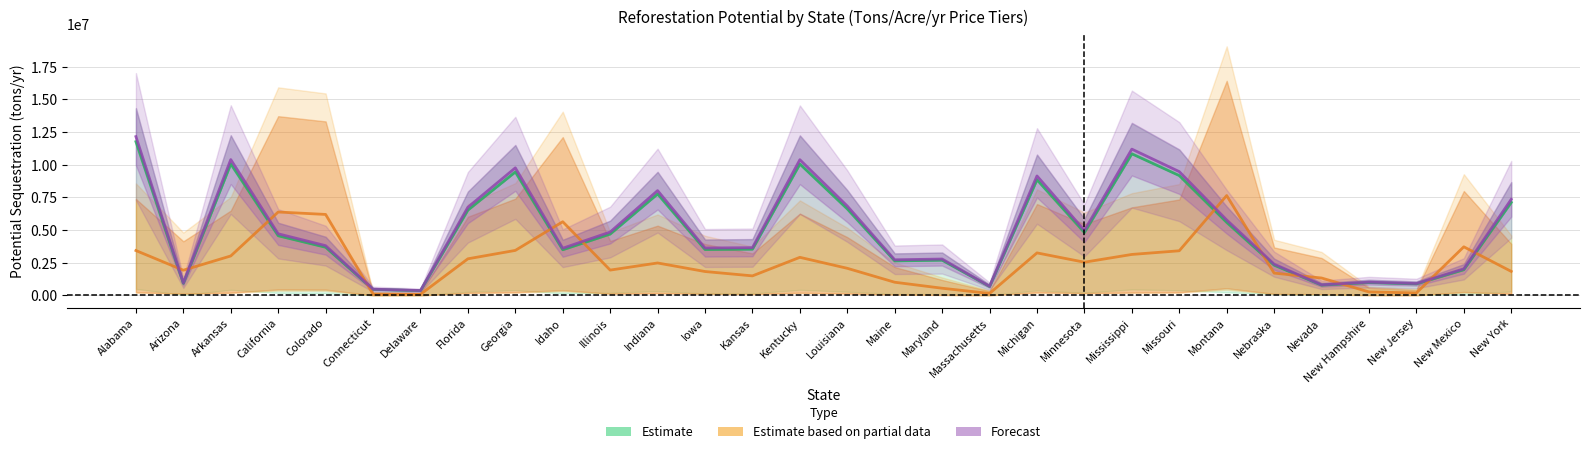

What is the label of the 15th point from the left?

Kentucky